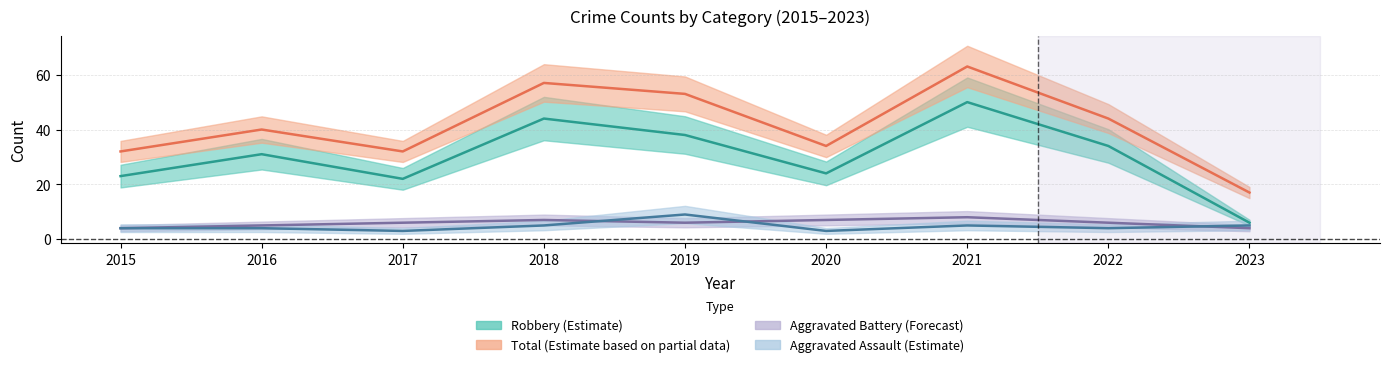

True or false: Total has a value of 34 at 2020.

True